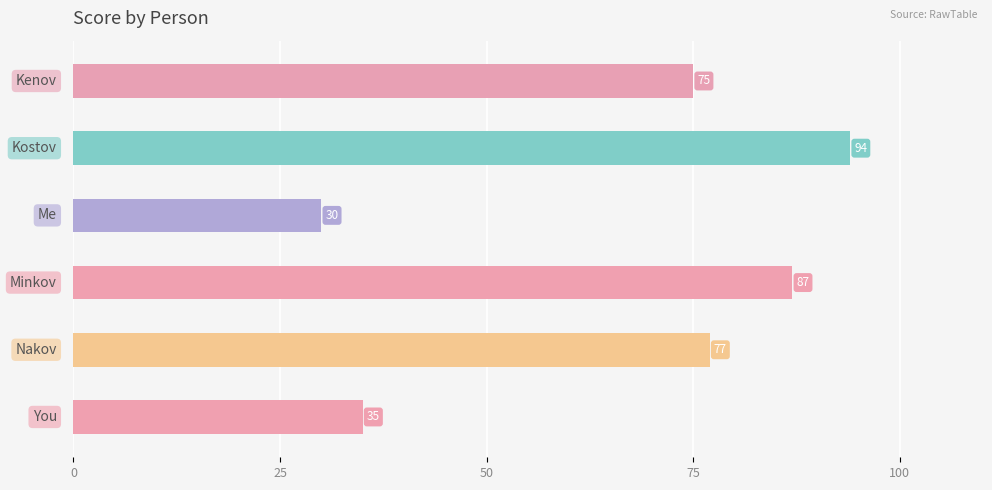

What is the greatest value displayed?

94